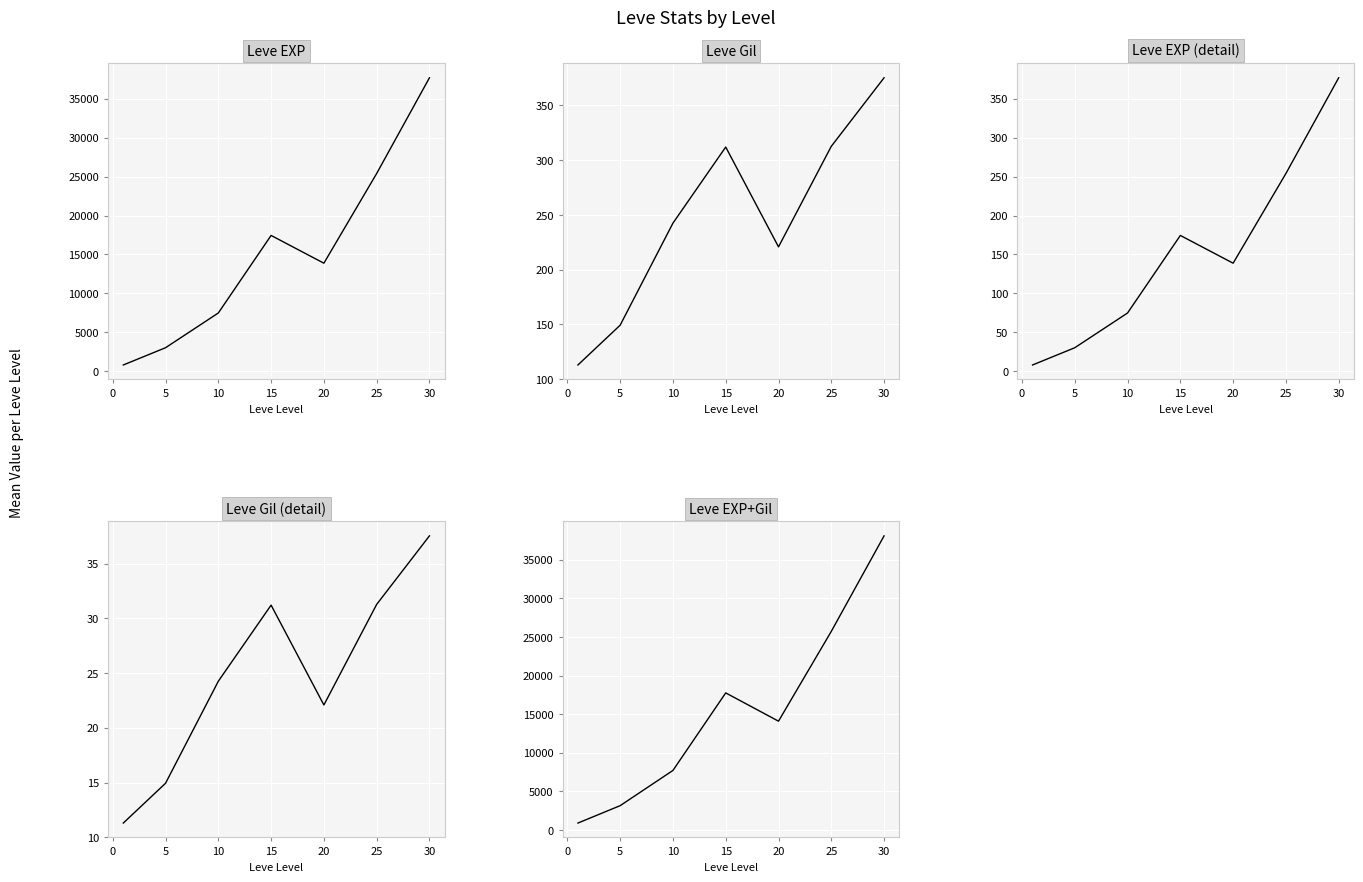

Is it true that Leve EXP+Gil equals 43103.6 at 25?

False